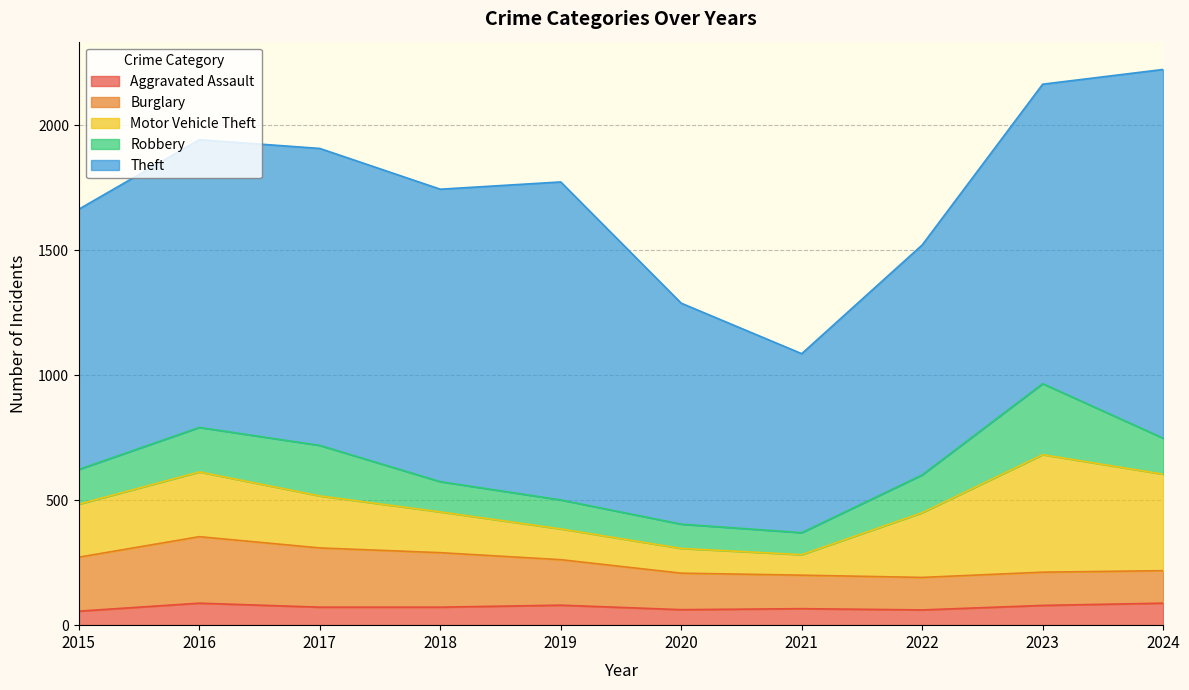

Rank the series at 2018 from lowest to highest value.

Aggravated Assault, Robbery, Motor Vehicle Theft, Burglary, Theft